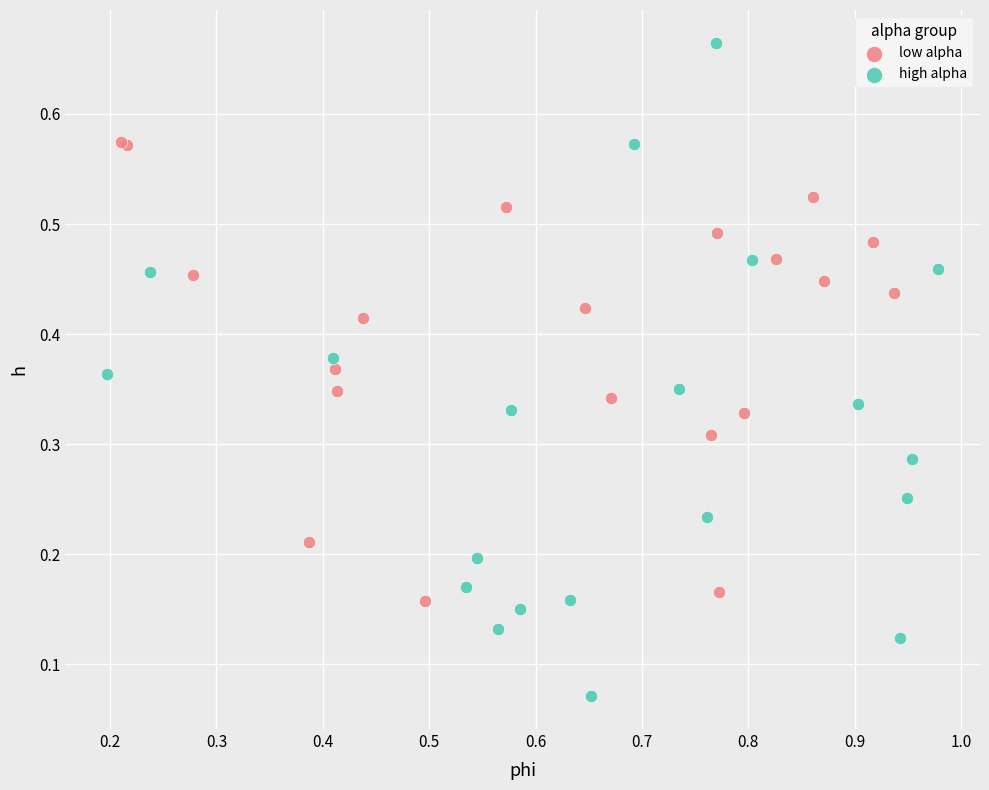

What are all the series names shown in the legend?

low alpha, high alpha